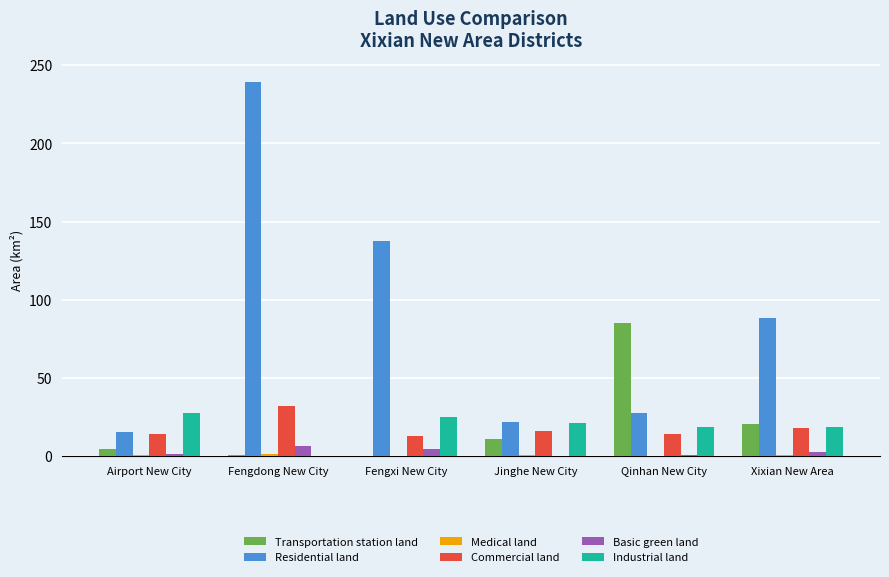

Which series has the largest total across all categories?

Residential land